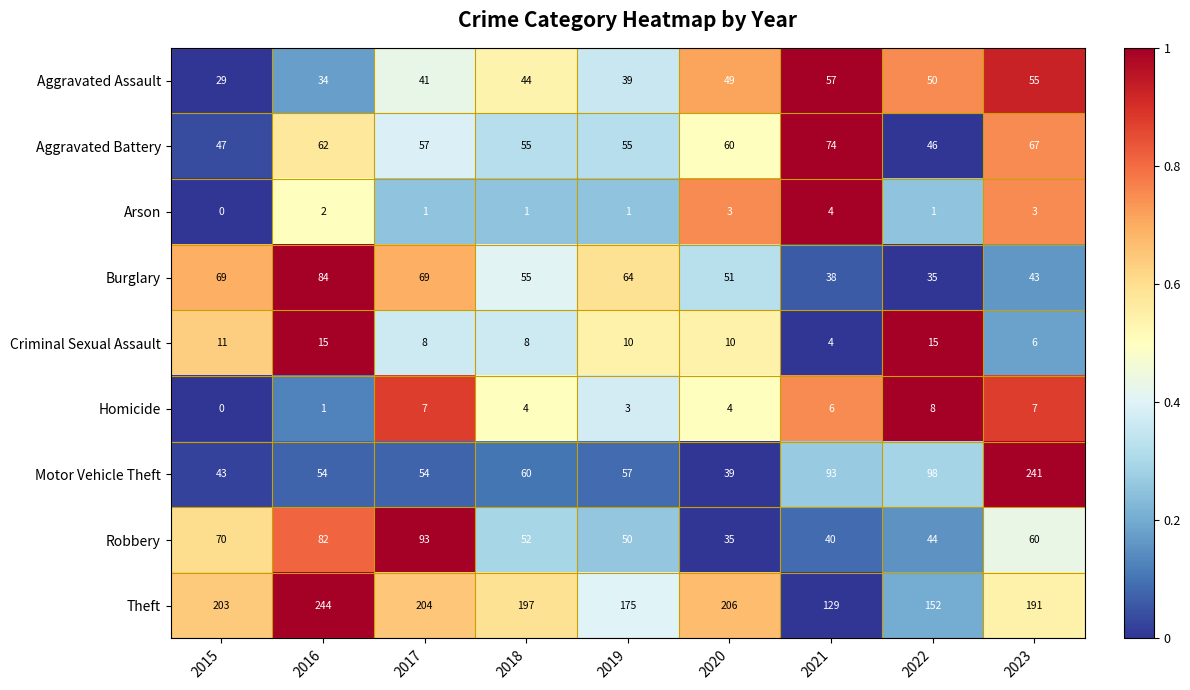

The value of Aggravated Assault at 2015 is 7. True or false?

False